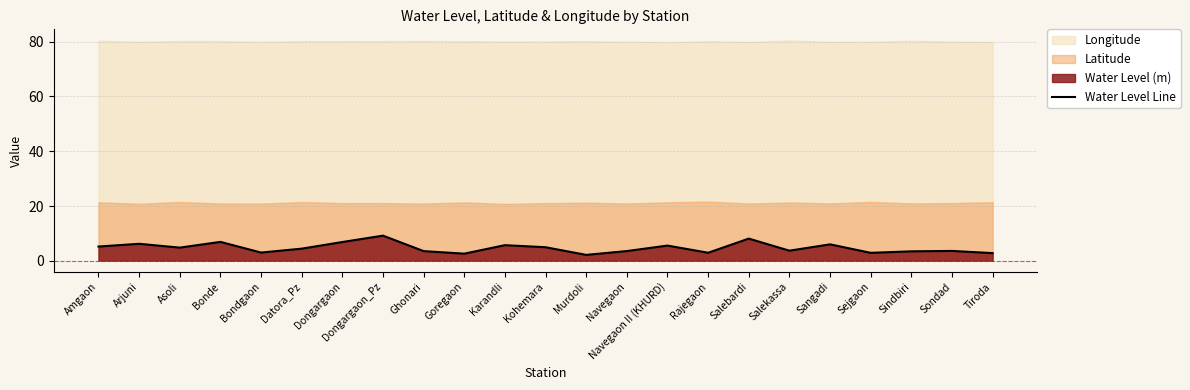

What is the label of the 1st point from the right?

Tiroda